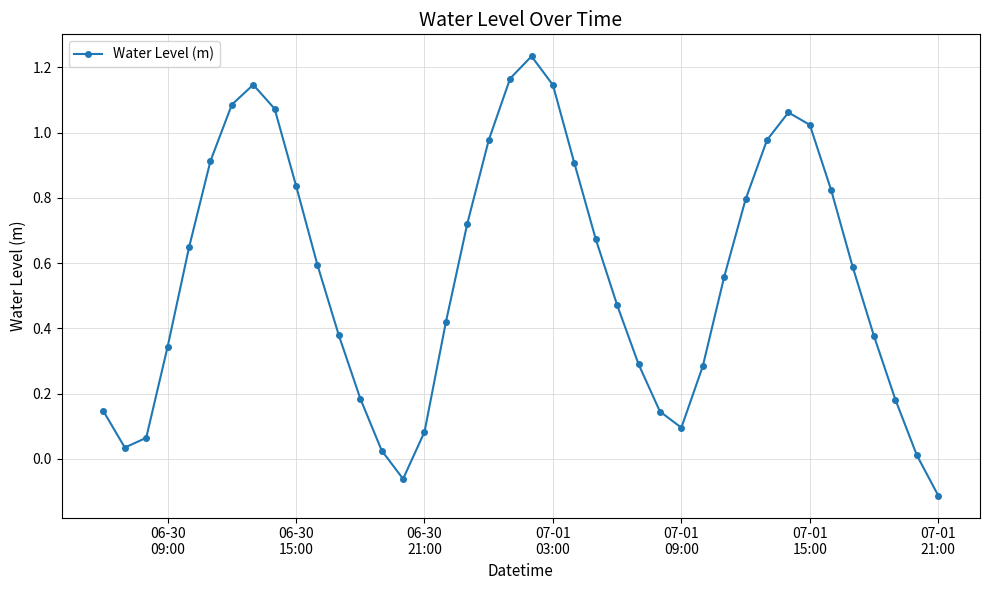

How many points are lower than both their immediate neighbors (excluding endpoints)?

3